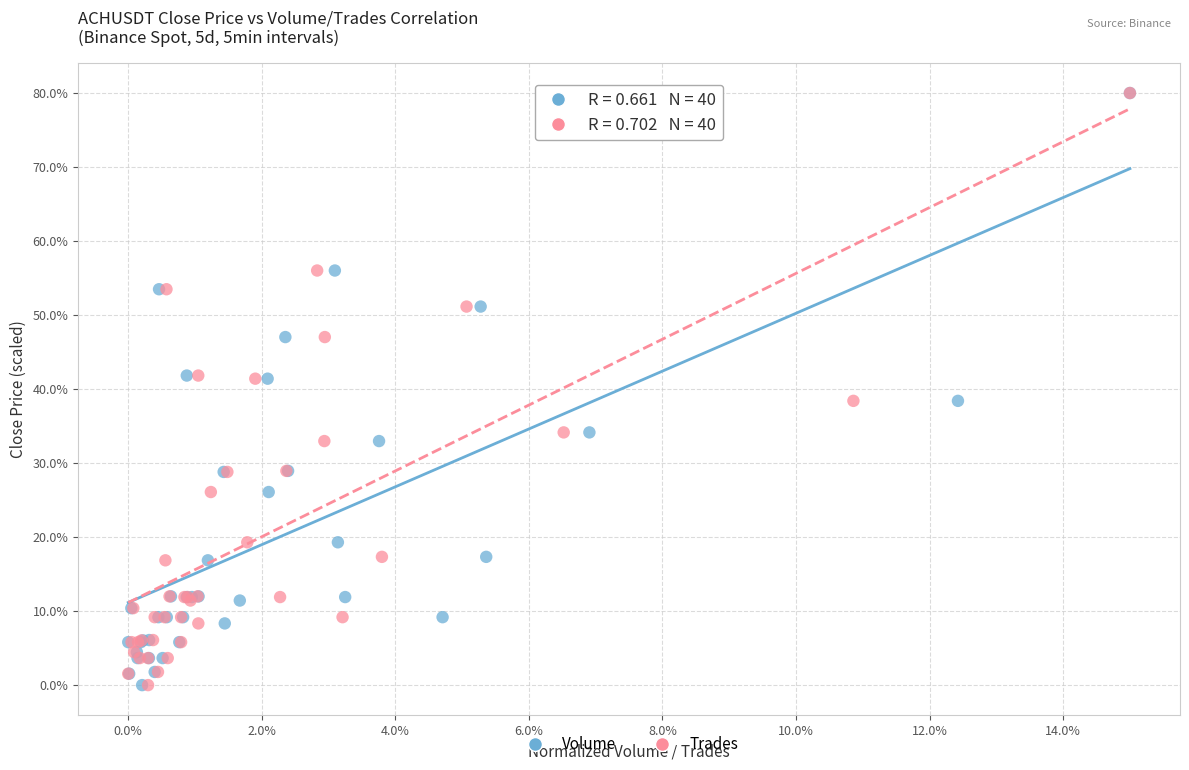

What are all the series names shown in the legend?

Volume, Trades